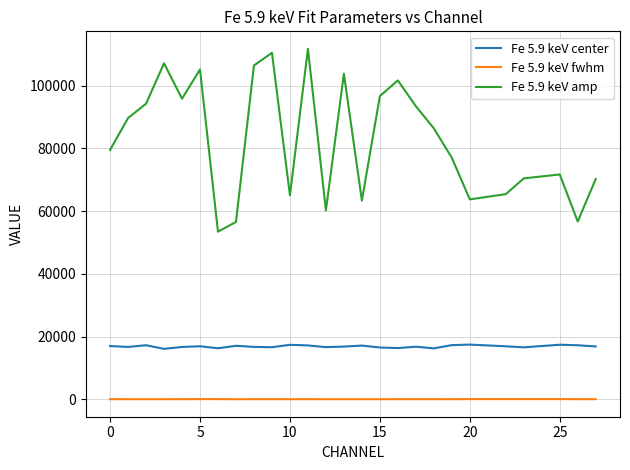

What is the minimum value for Fe 5.9 keV center?

16101.1